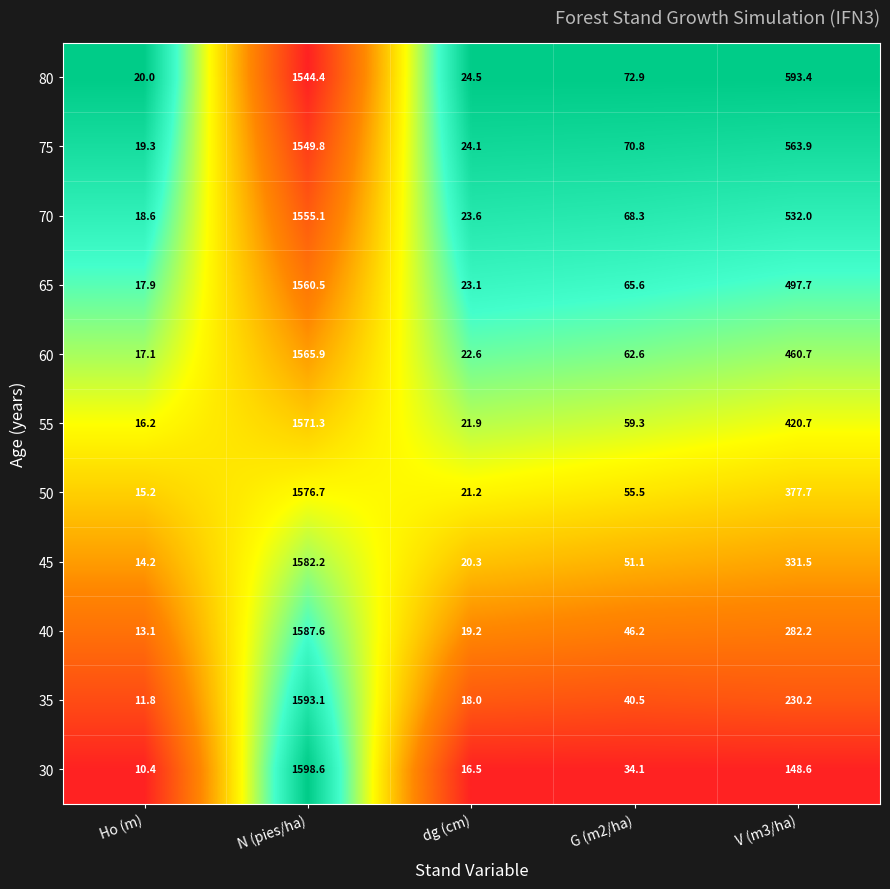

What is the sum of the 40 values at dg (cm) and G (m2/ha)?

65.4